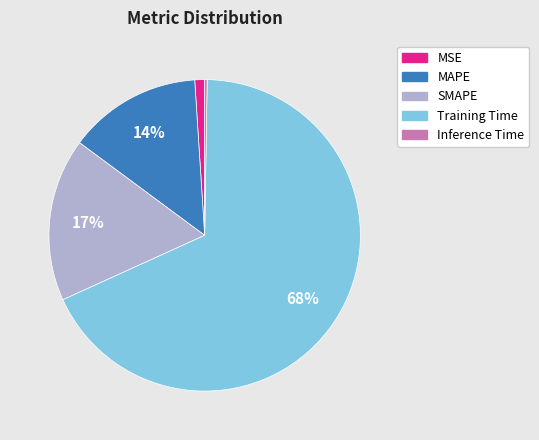

Combined, do MSE and MAPE account for over 50%?

No